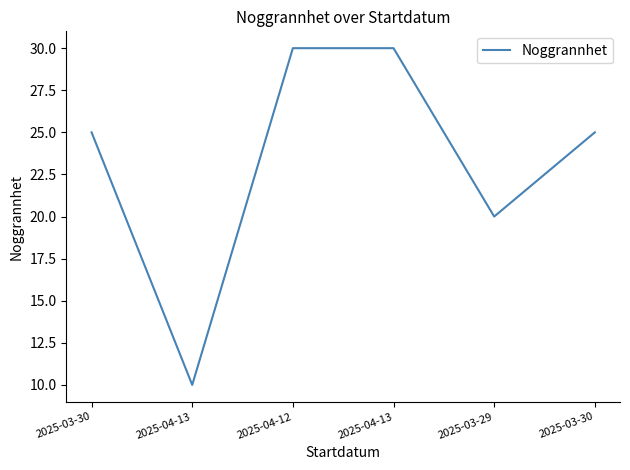

What value does the data have at 2025-03-30?

25